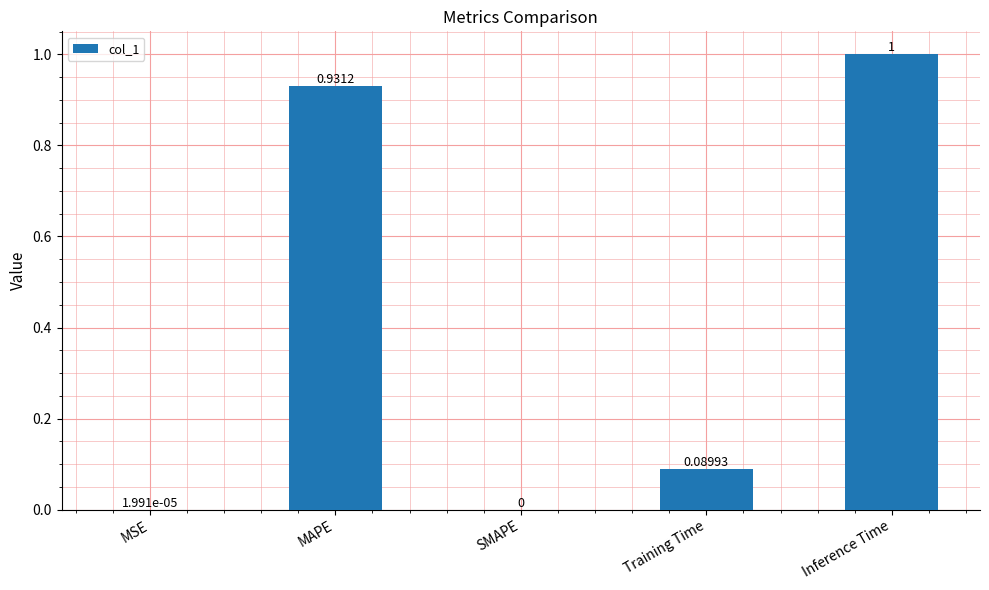

What is the sum of all values?

2.0